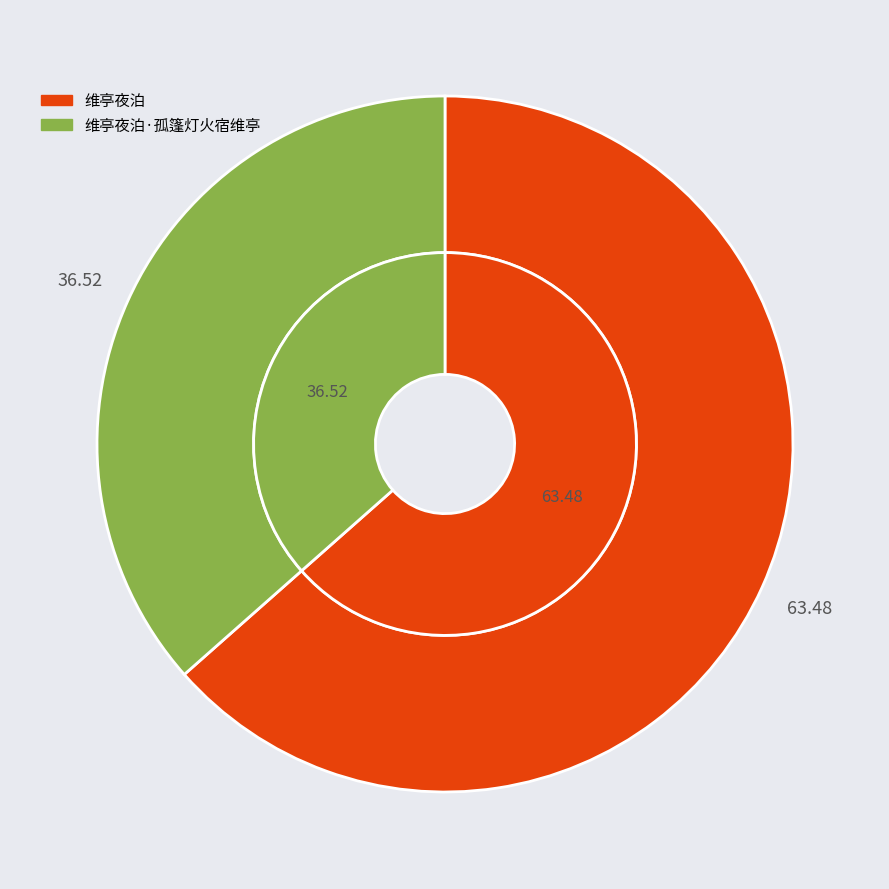

What is the majority slice?

维亭夜泊